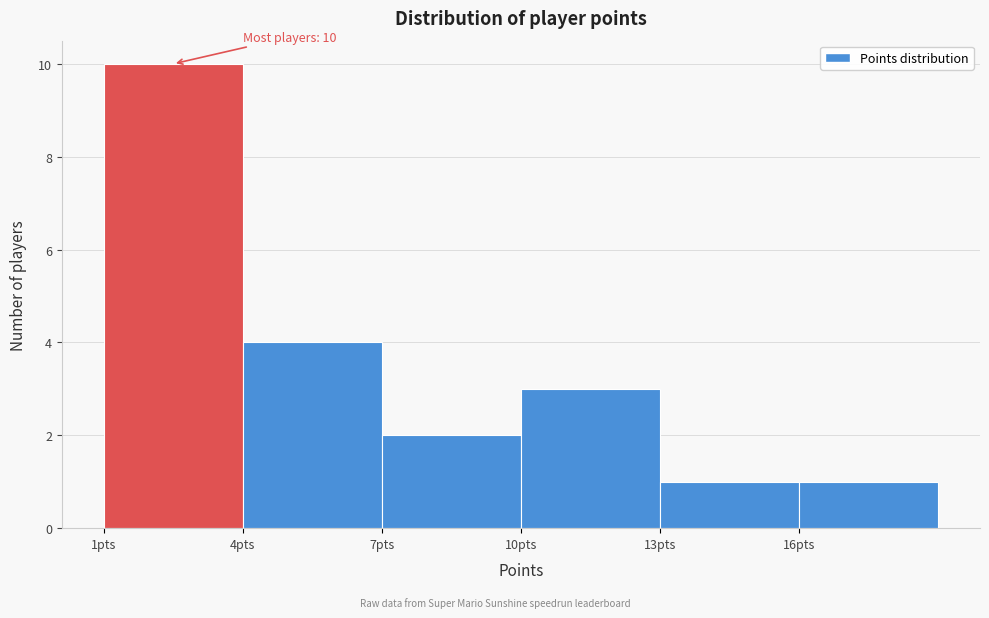

Over which range of the x-axis is the bar tallest?

1 to 4